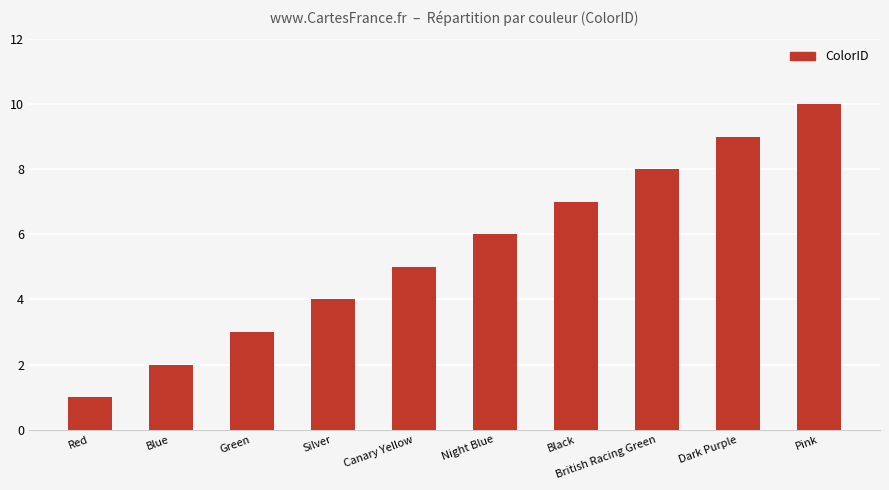

What is the difference between the maximum and minimum values?

9